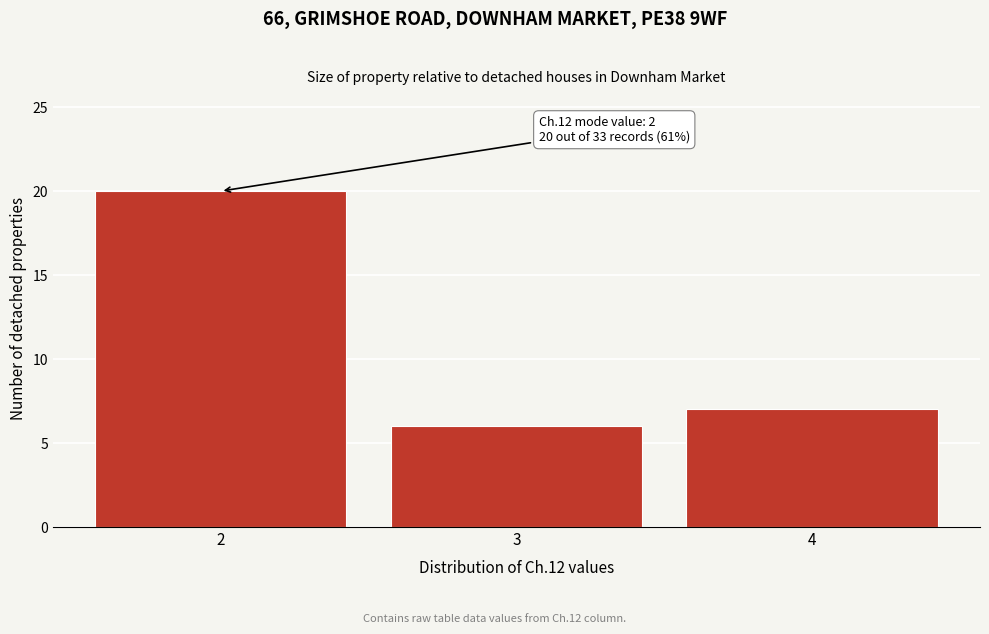

Reading left to right, extract all data points from this chart.

2=20	3=6	4=7